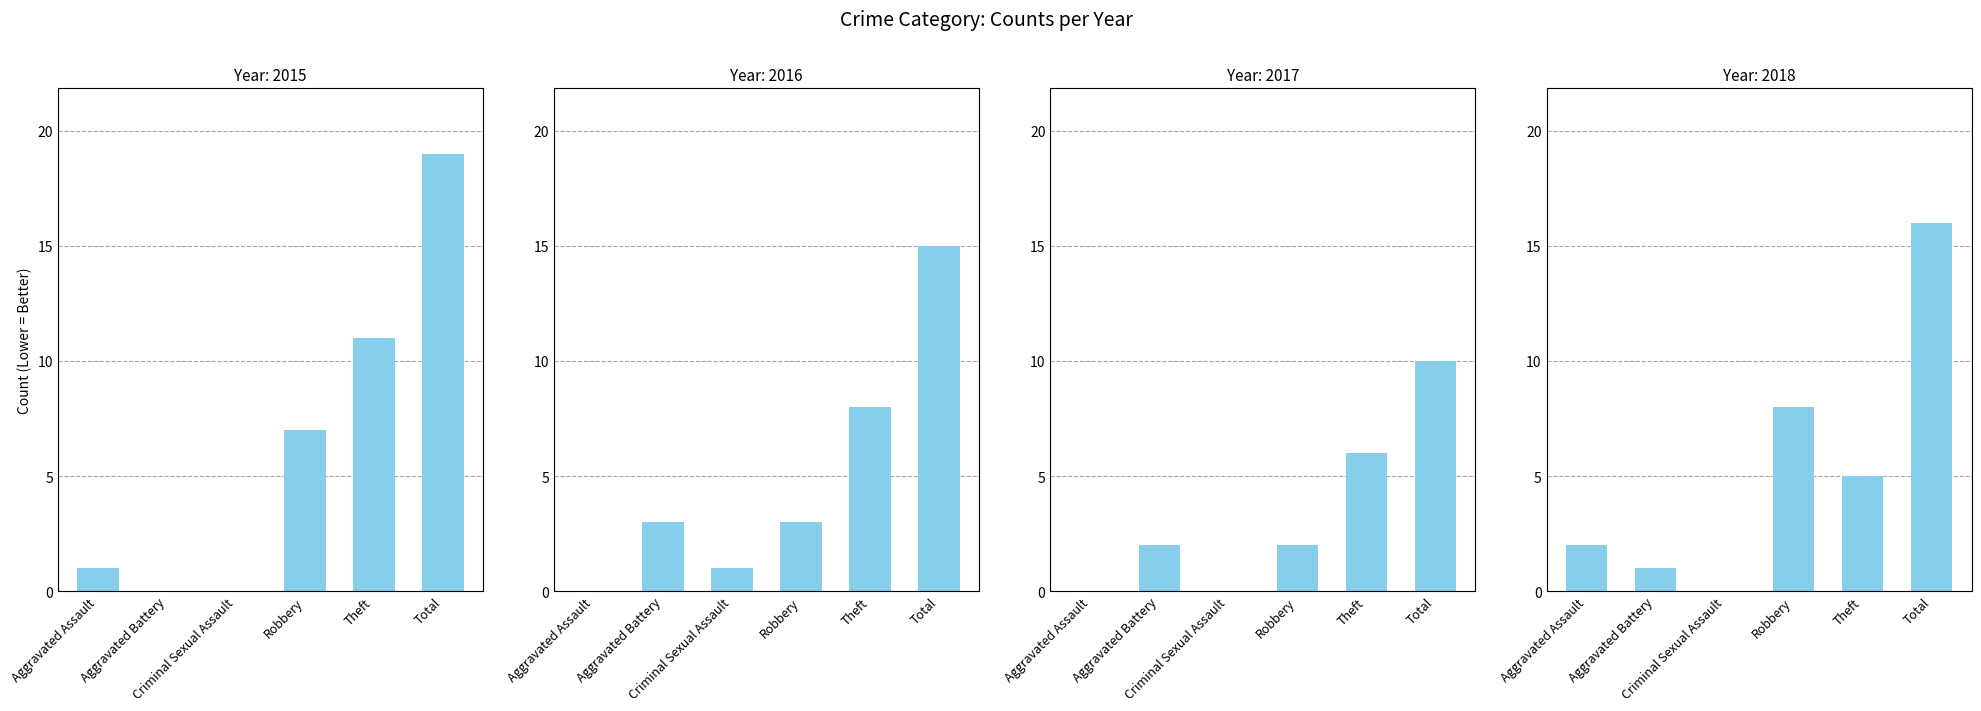

Between Total and Robbery, which is larger?

Total